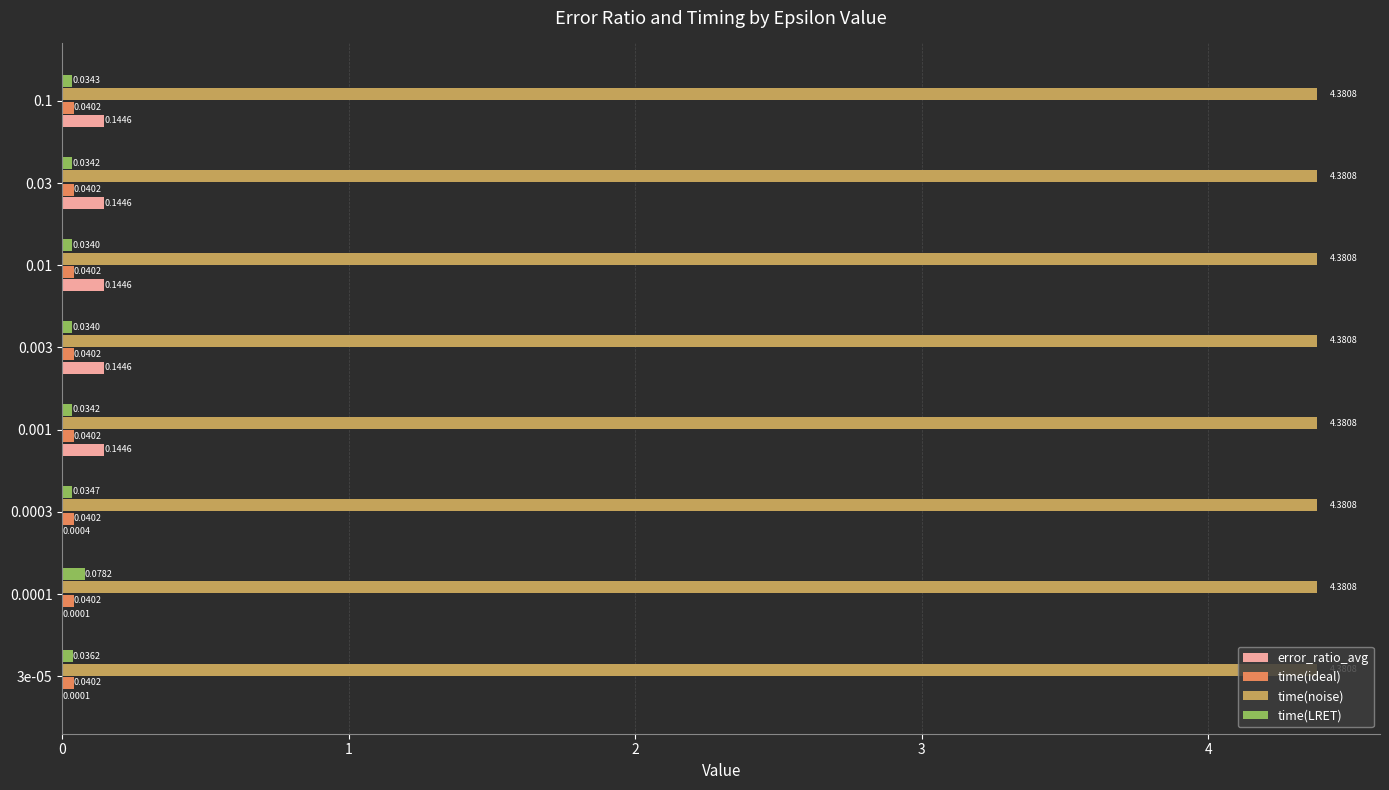

Which series changed the most between 0.0001 and 0.1?

error_ratio_avg